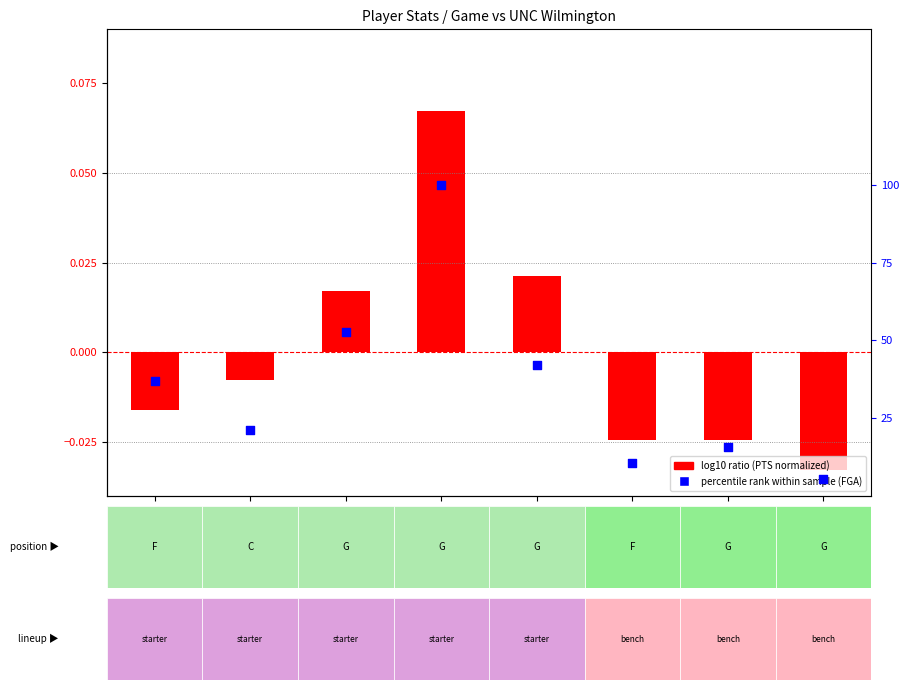

At which category is the sum across all series the highest?

M. Carter